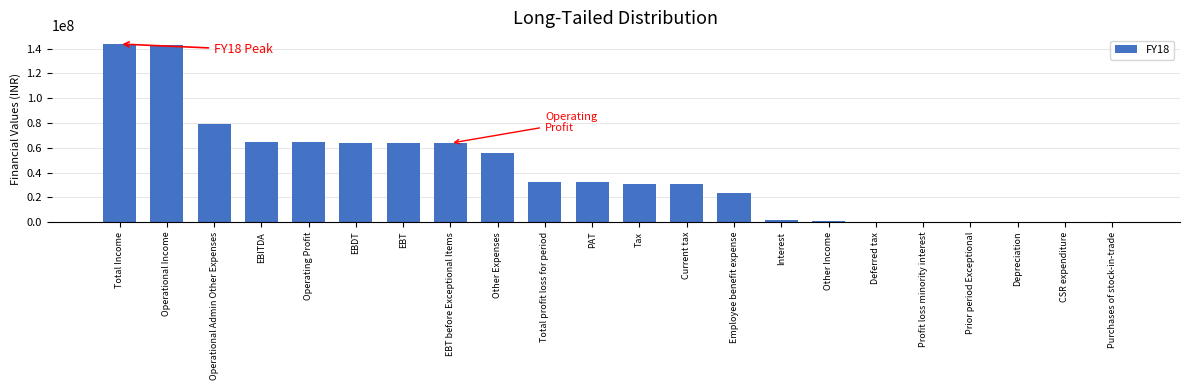

Which has a higher value, CSR expenditure or PAT?

PAT